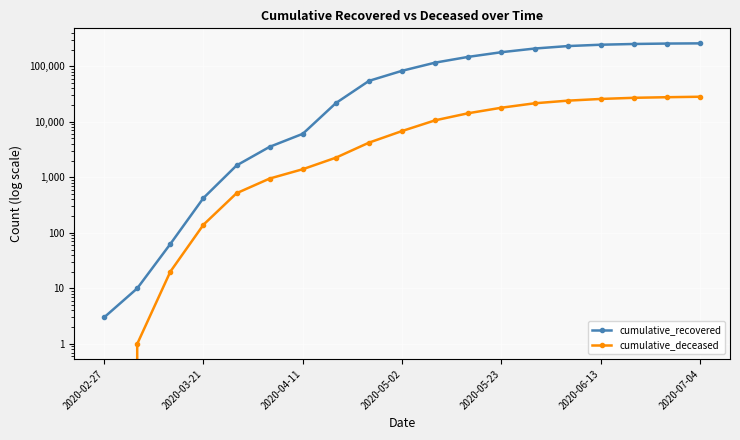

True or false: cumulative_deceased and cumulative_recovered intersect in this chart.

False